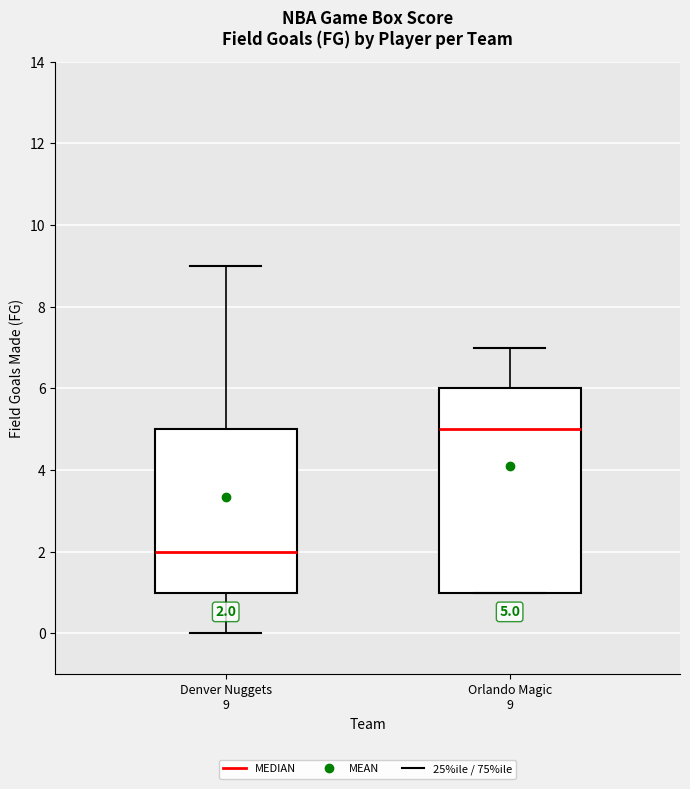

Comparing the boxes themselves (not the whiskers), which one is the tallest?

Orlando Magic 9